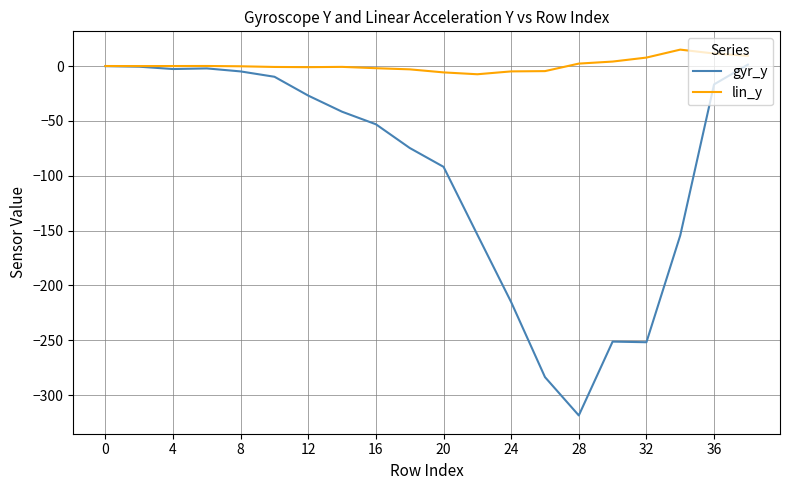

What are all the series names shown in the legend?

gyr_y, lin_y